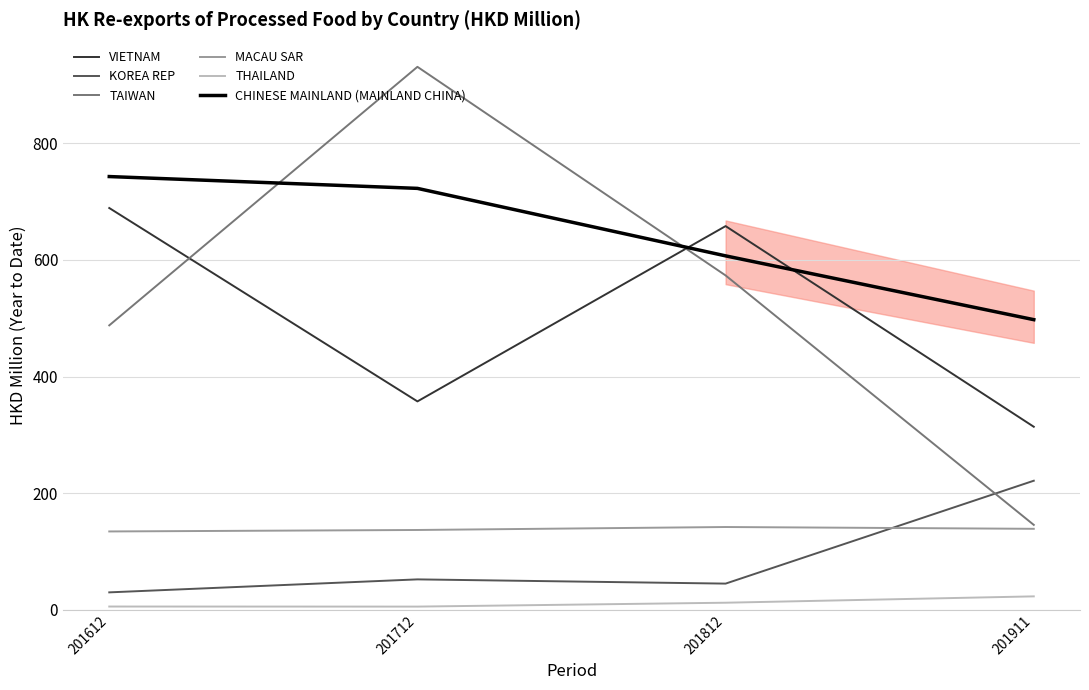

At 201712, list the series in order from largest to smallest.

TAIWAN, CHINESE MAINLAND (MAINLAND CHINA), VIETNAM, MACAU SAR, KOREA REP, THAILAND